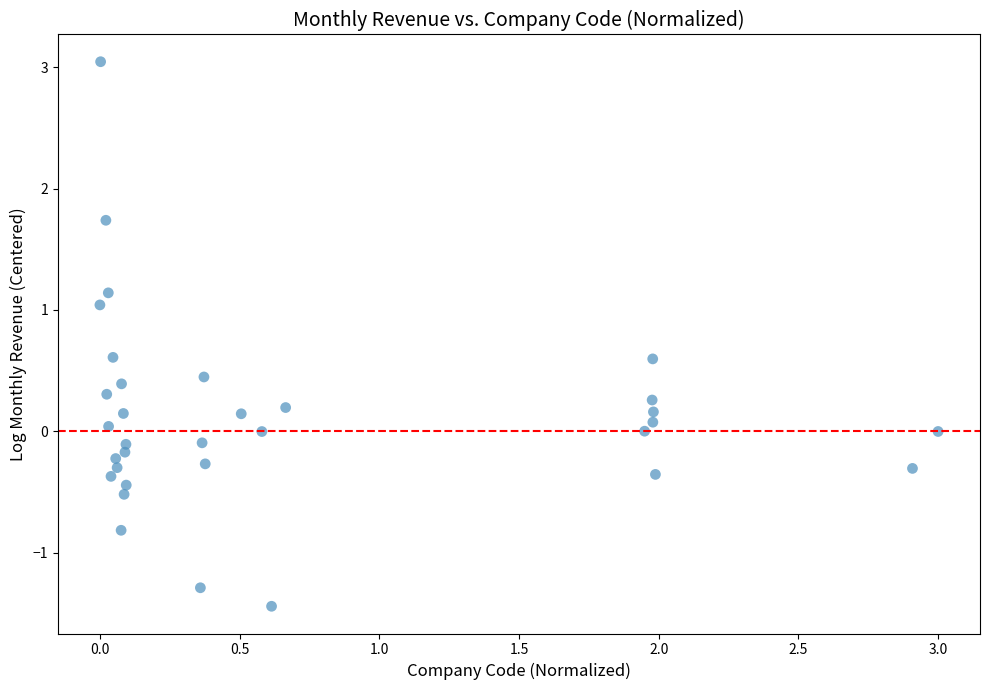

What is the range of Y values (max minus min)?

4.5